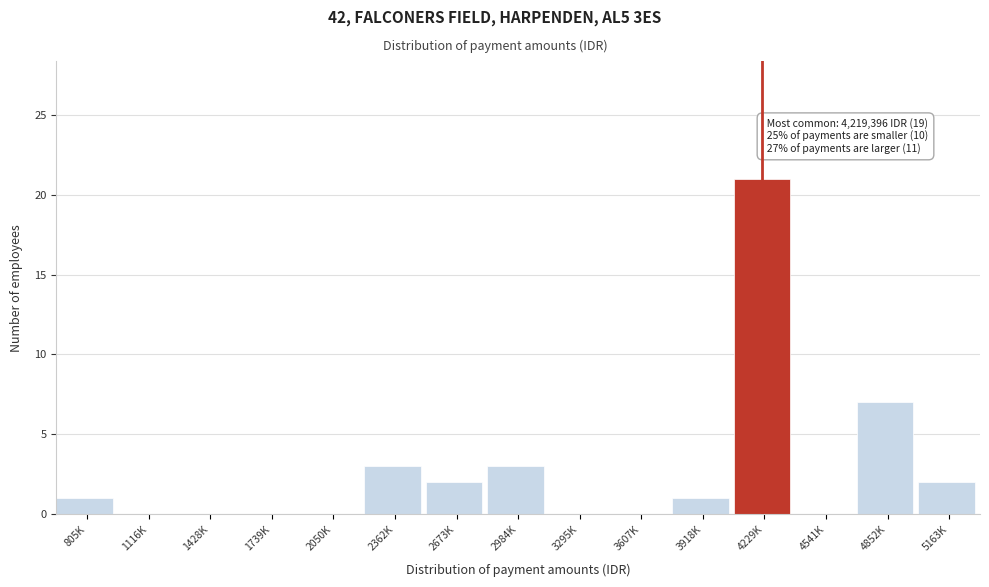

Reading left to right, extract all data points from this chart.

805K=1	1116K=0	1428K=0	1739K=0	2050K=0	2362K=3	2673K=2	2984K=3	3295K=0	3607K=0	3918K=1	4229K=21	4541K=0	4852K=7	5163K=2